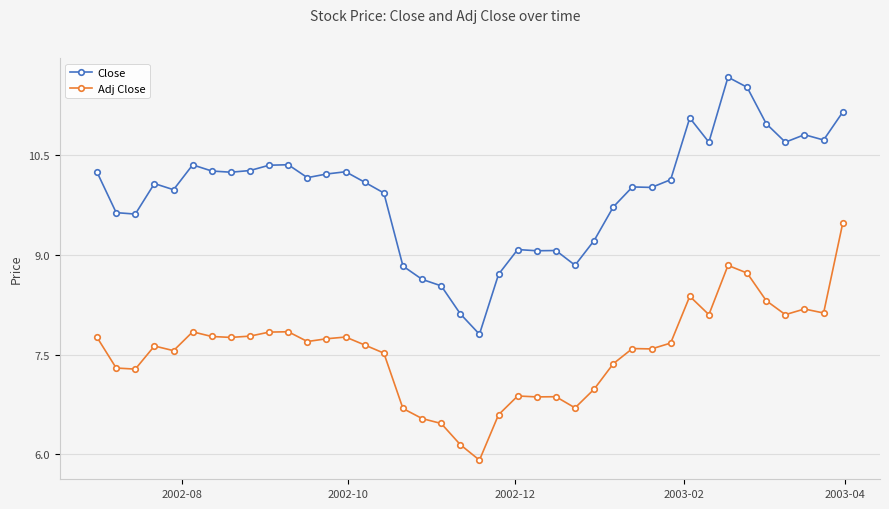

Which series has the widest spread of values?

Close